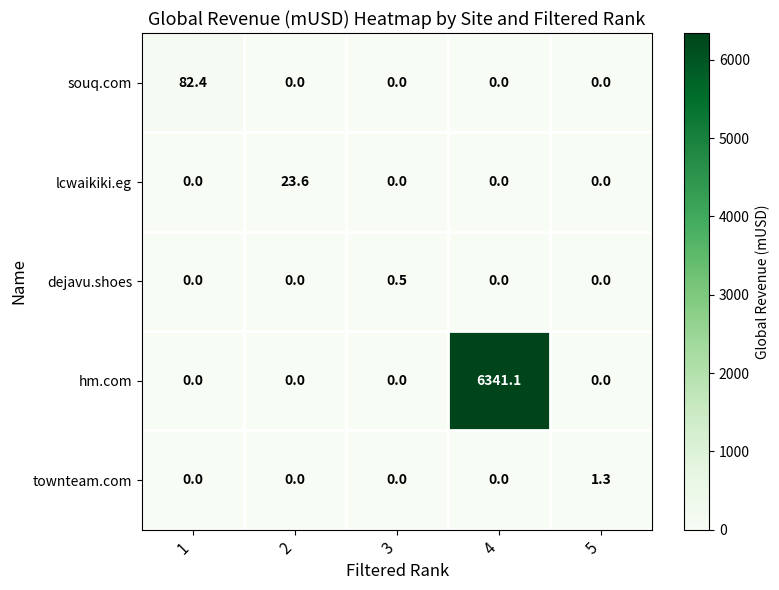

The hm.com series shows 0.0 at 1. True or false?

True